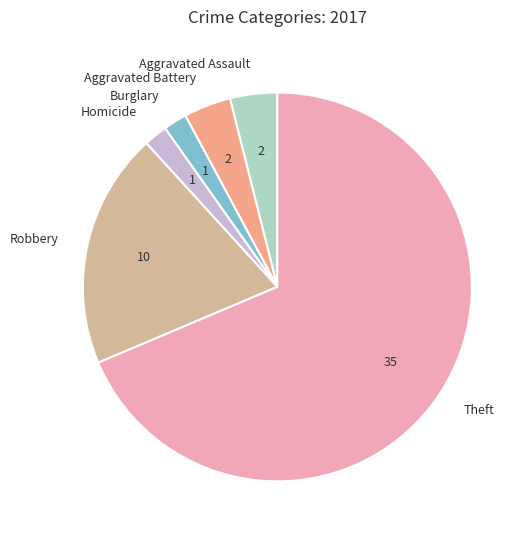

Does Theft account for over 50% of the chart?

Yes